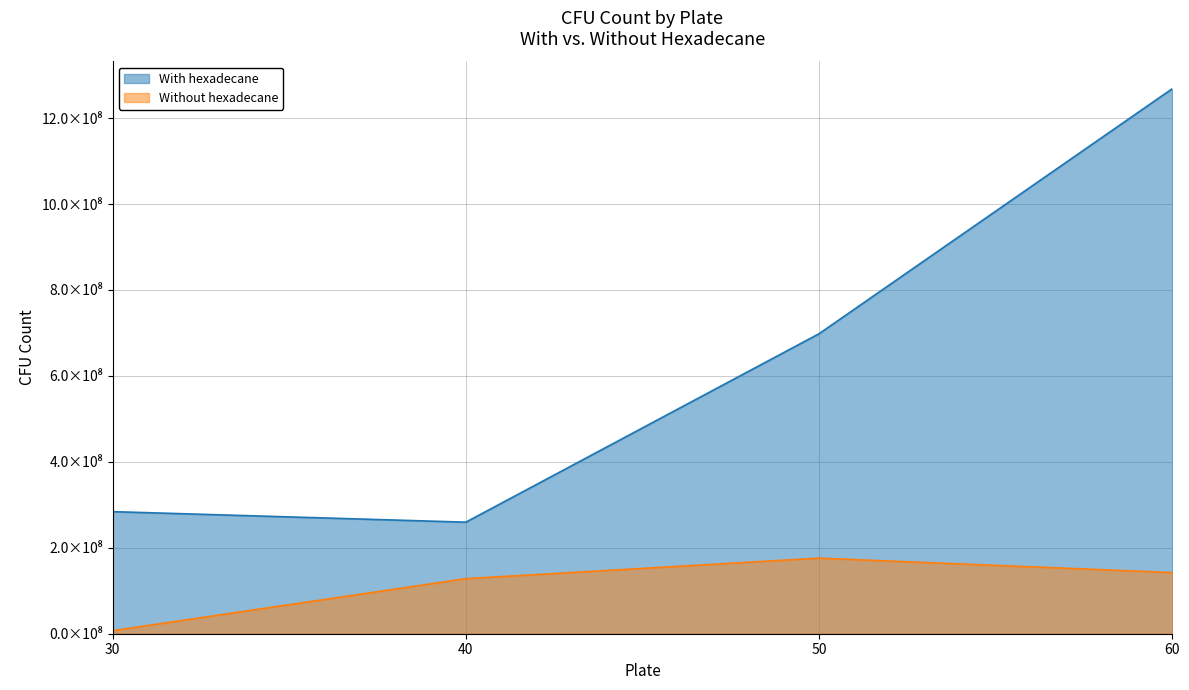

True or false: With hexadecane has more than 2 points higher than both neighbors.

False